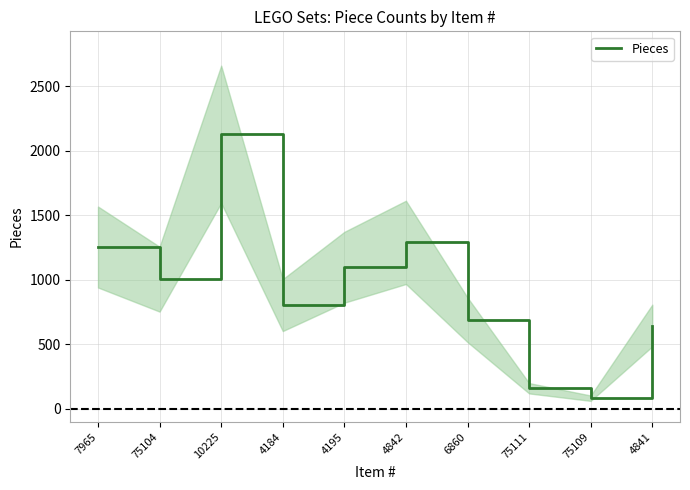

List the labels in order of value, largest first.

10225, 4842, 7965, 4195, 75104, 4184, 6860, 4841, 75111, 75109